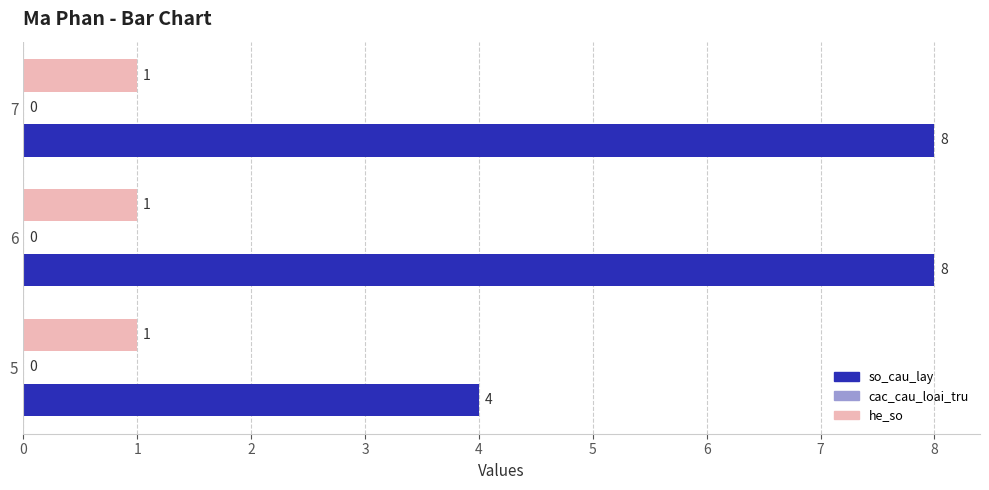

What is the spread (max minus min) of values at 7?

7